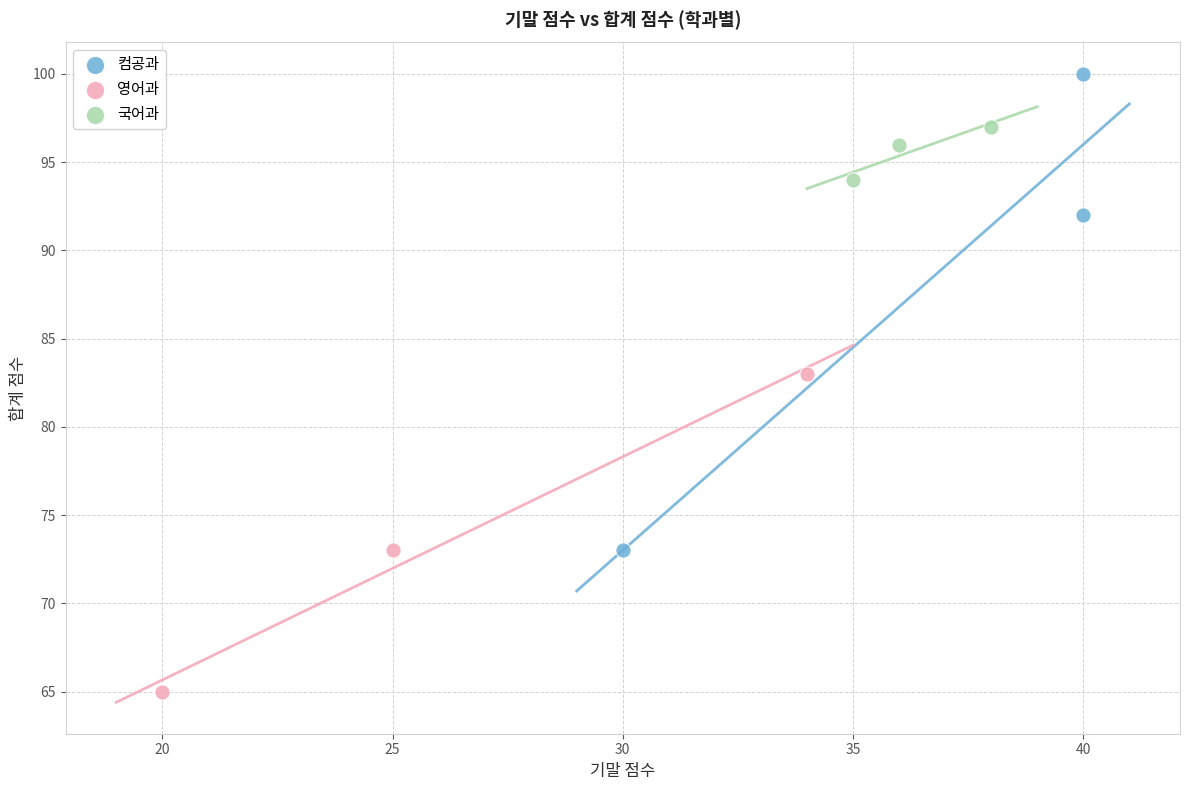

Which series reaches the minimum Y coordinate?

영어과